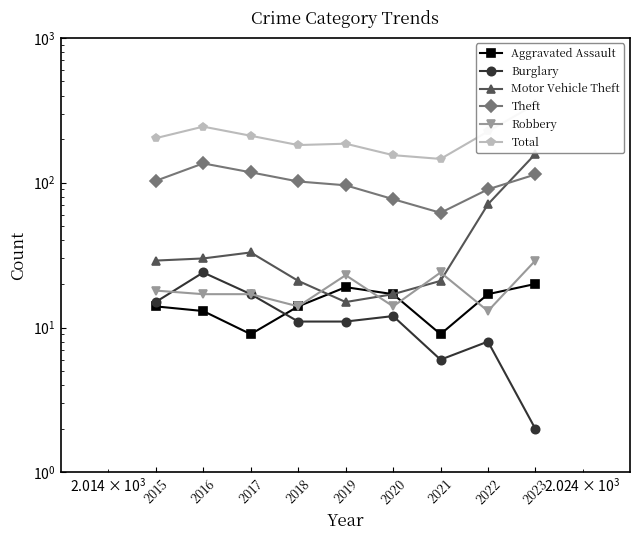

How many data points does each series have?

9